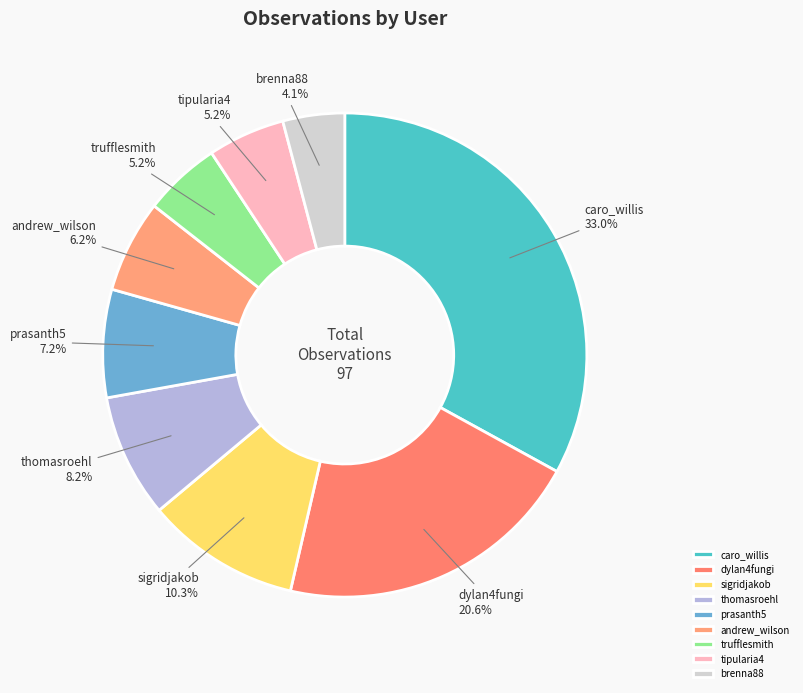

To the nearest percent, what is the difference between the largest and smallest slice percentages?

29%